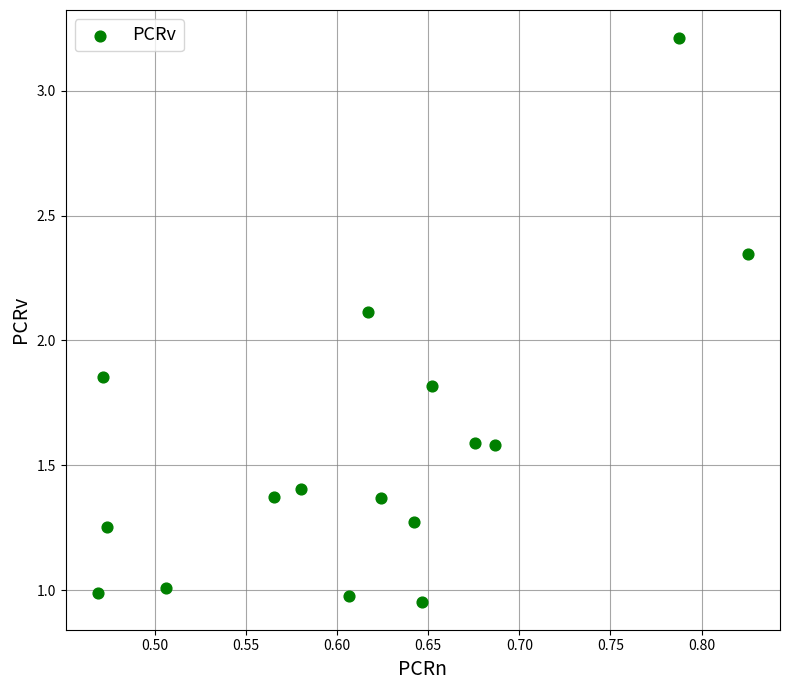

What is the range of X values (max minus min)?

0.4